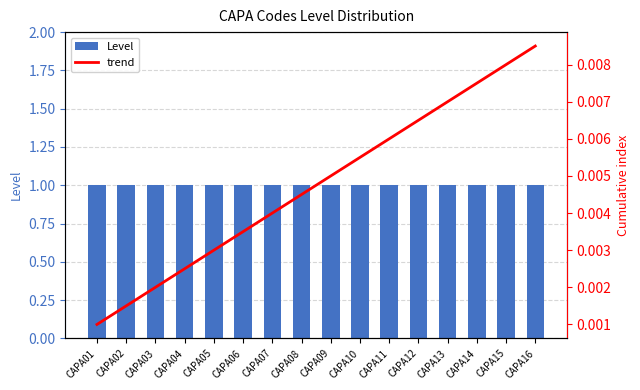

Rank the series by their average value, from lowest to highest.

trend, Level